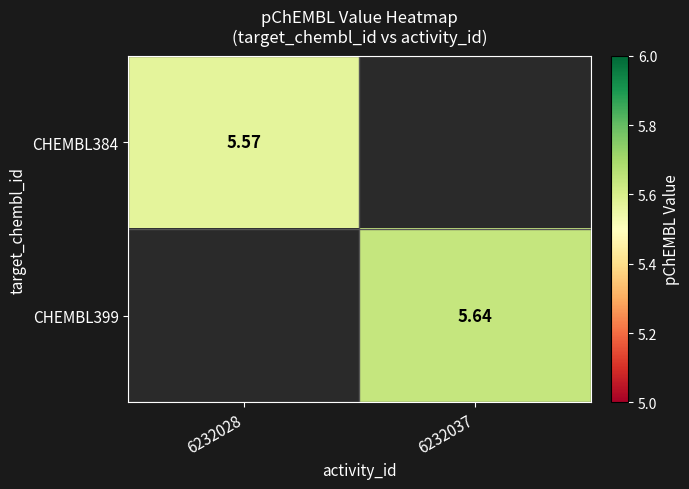

Is the value of CHEMBL399 at 6232037 greater than the value of CHEMBL384 at 6232028?

Yes